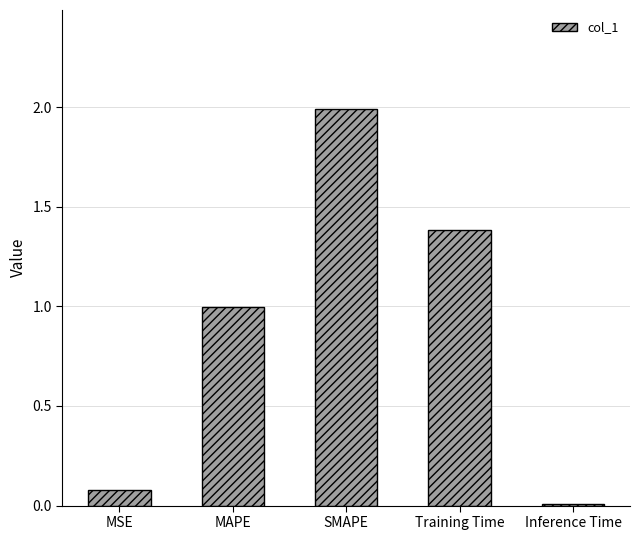

What is the maximum value shown in the chart?

2.0